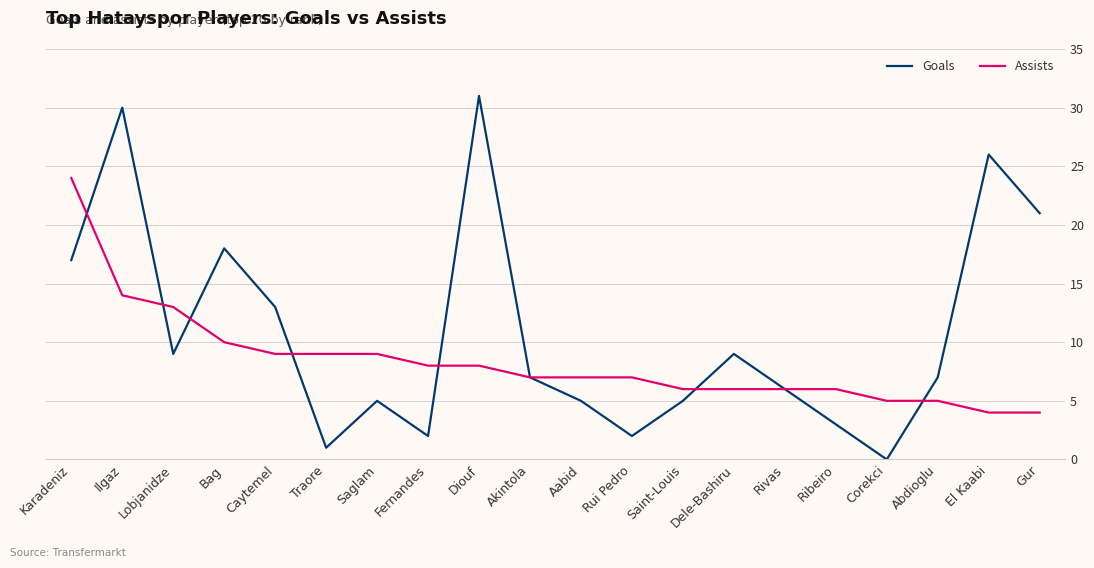

What is the maximum value shown in the chart?

31